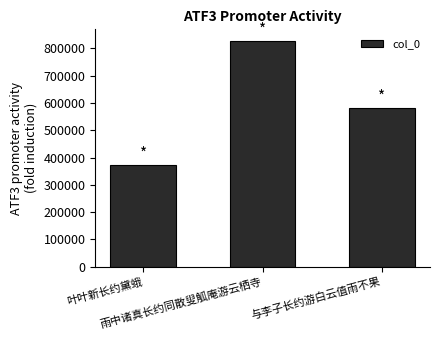

What is the sum of all values?

1781275